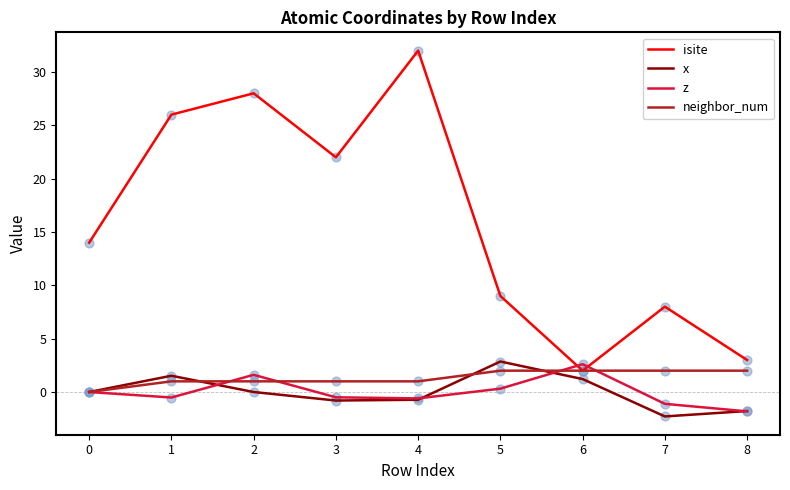

Which series has the largest range (max minus min)?

isite